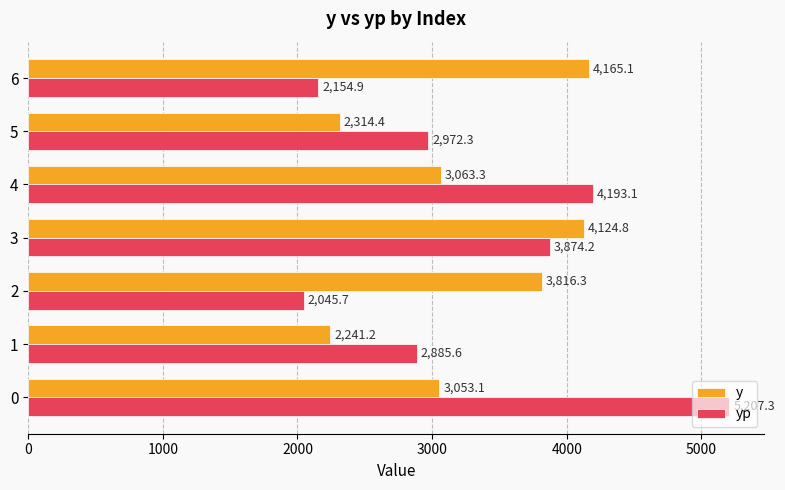

What is the sum of all y values?

22778.2